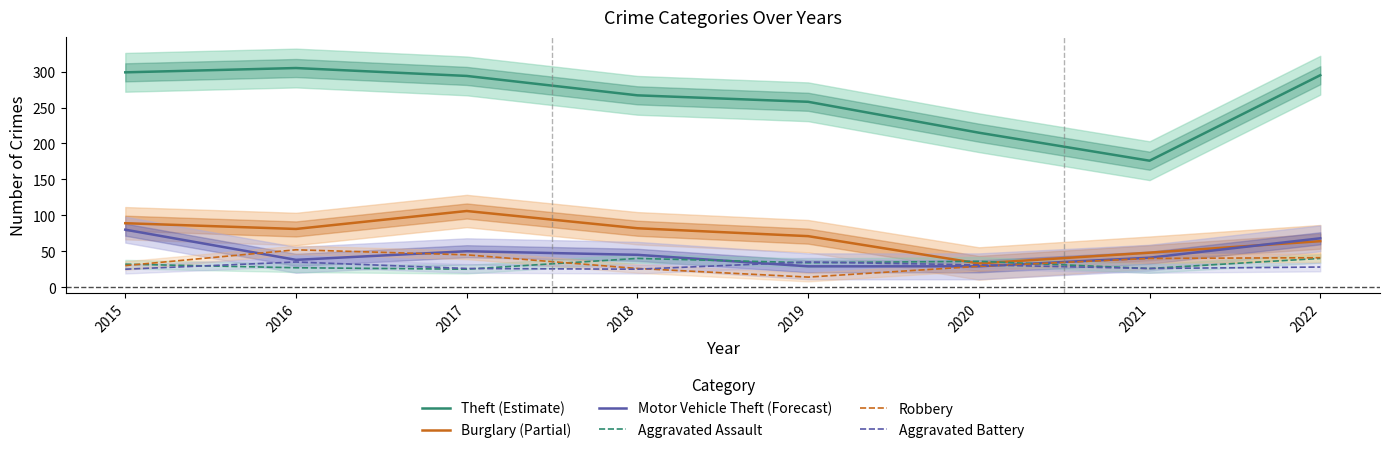

Where is the first local maximum for Theft (Estimate)?

2016